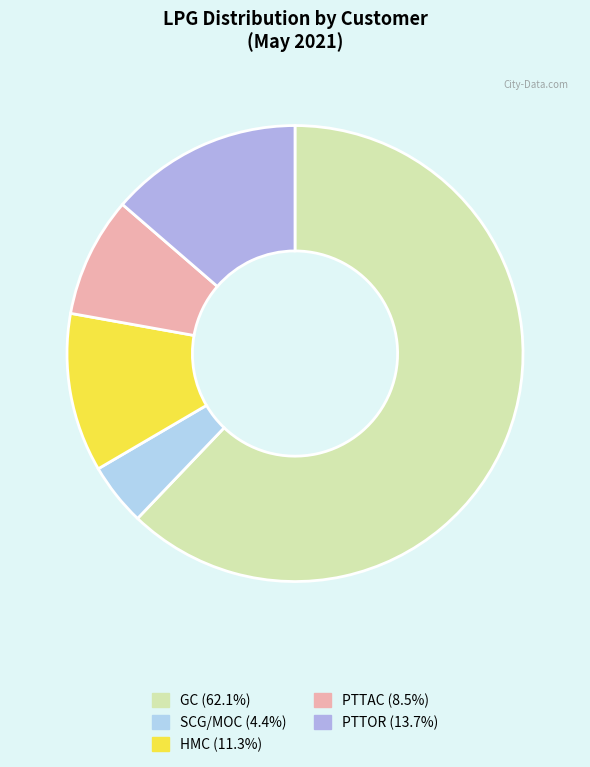

To the nearest percent, what portion does HMC represent?

11%